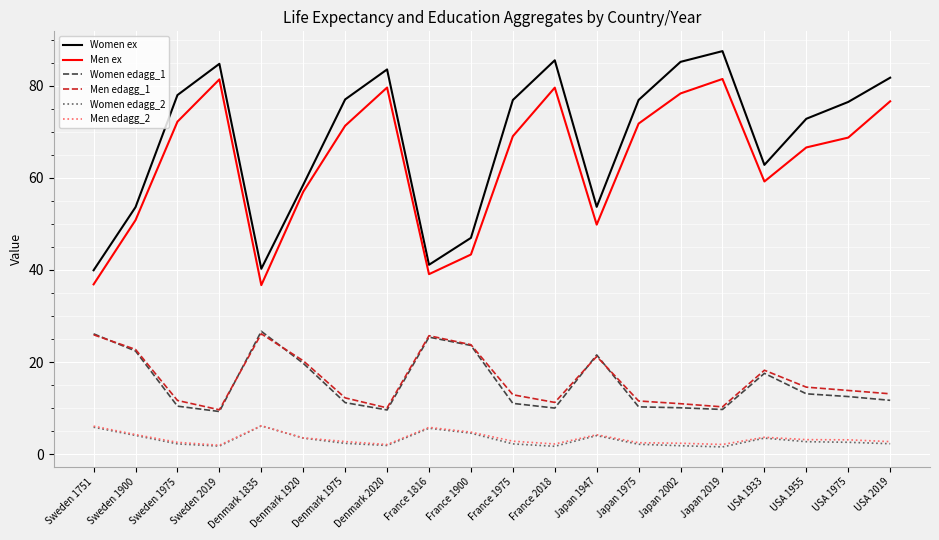

Which series has the largest range (max minus min)?

Women ex